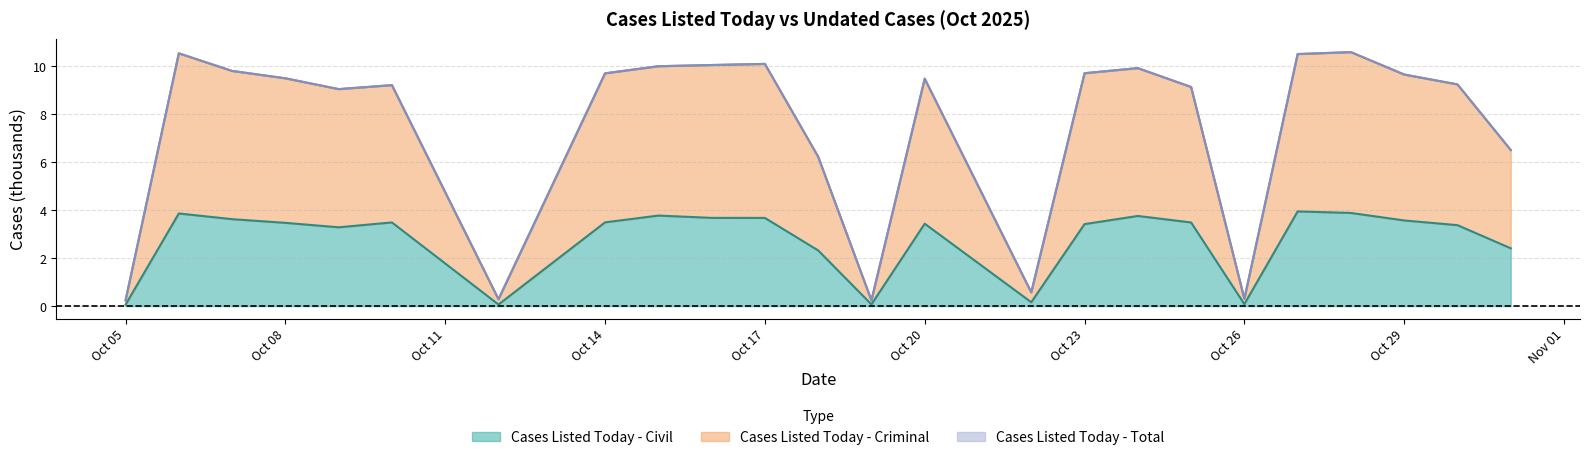

Where is Cases Listed Today - Criminal nearest to the value 5?

2025-10-18